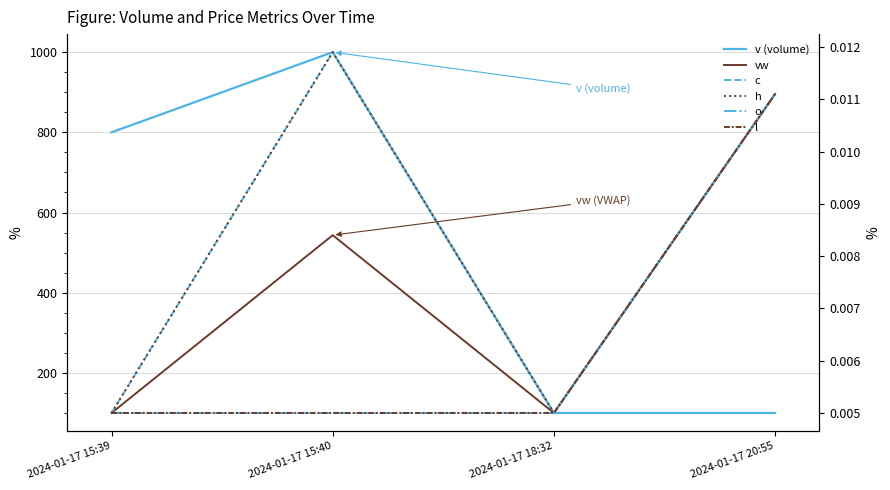

Which series changed the most between 2024-01-17 15:40 and 2024-01-17 20:55?

v (volume)